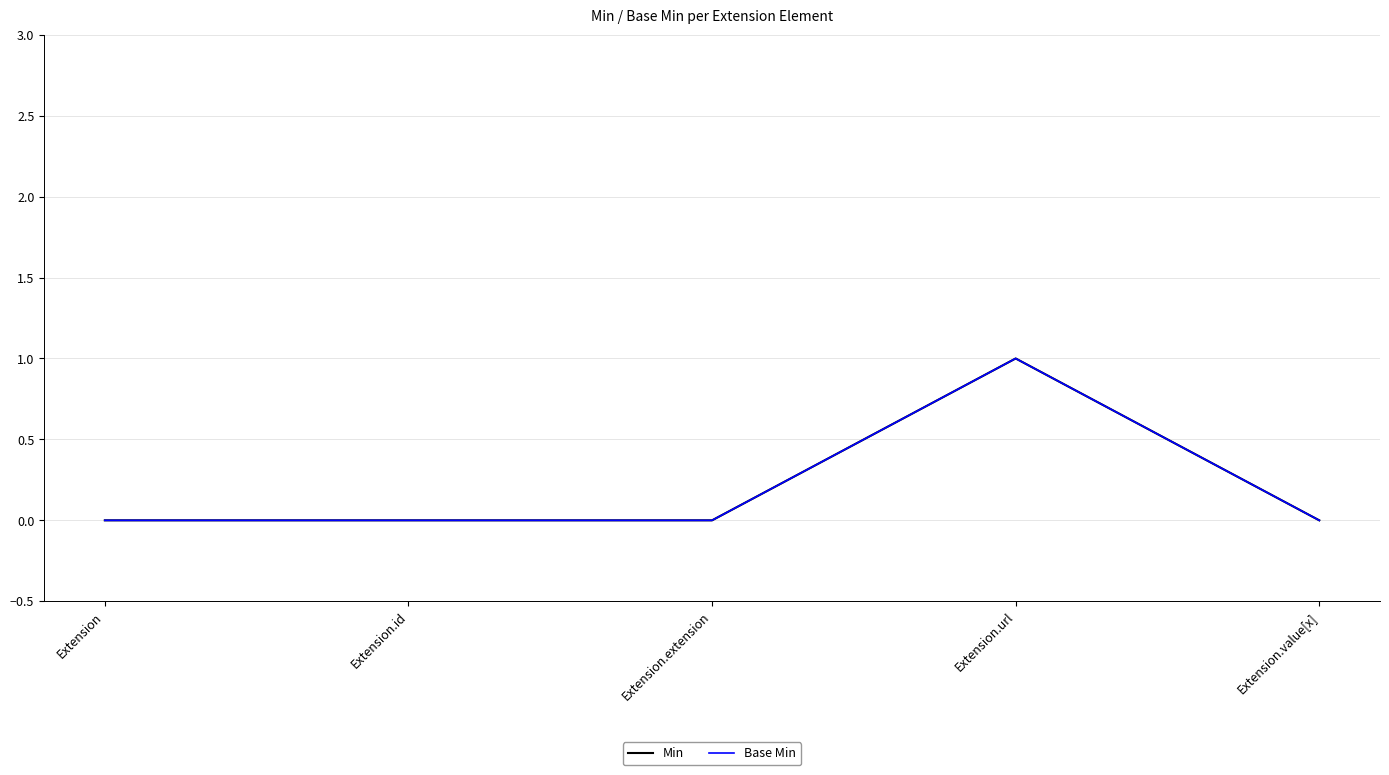

Which series has the largest total across all categories?

Min